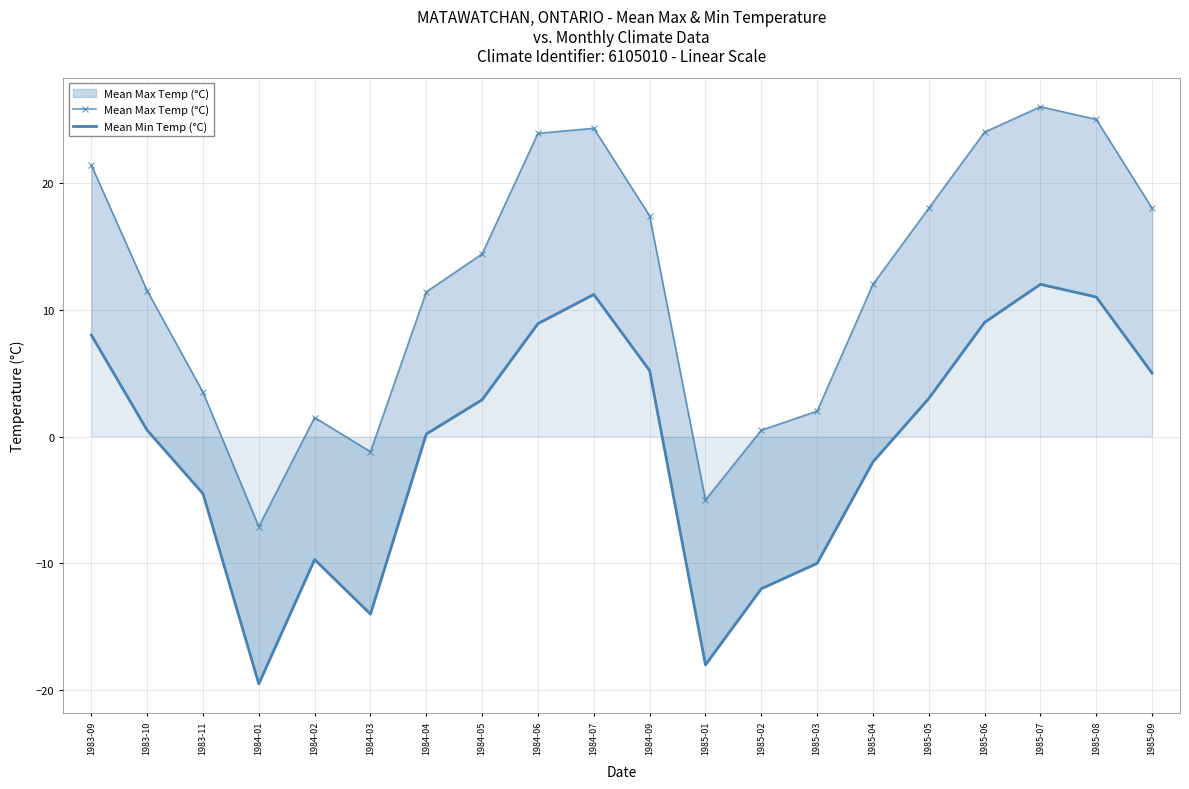

Rank the series at 1984-02 from lowest to highest value.

Mean Min Temp (°C), Mean Max Temp (°C)